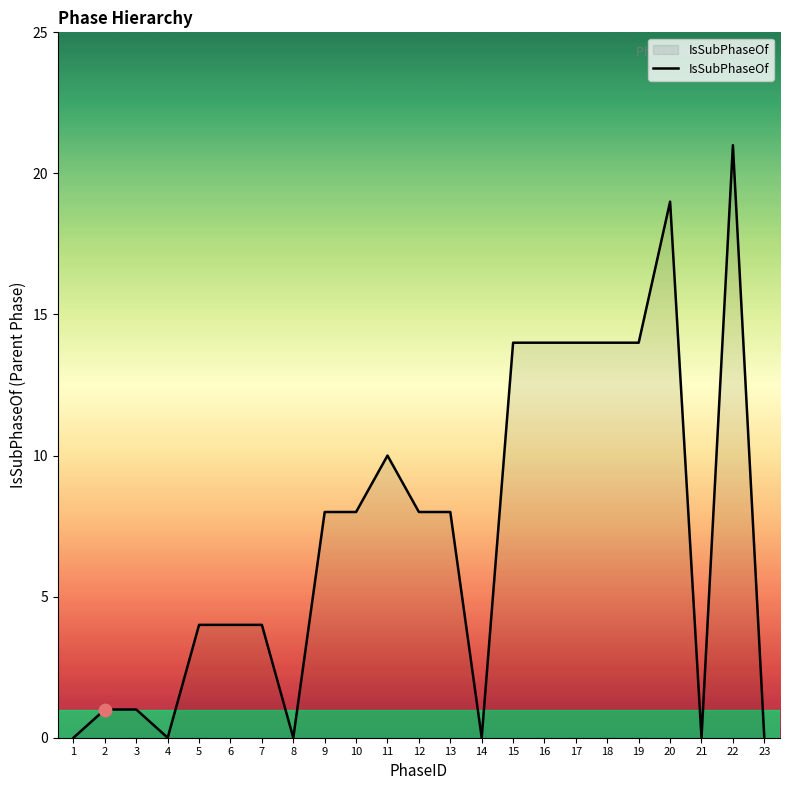

What is the ratio of the value at 15 to the value at 7?

3.5